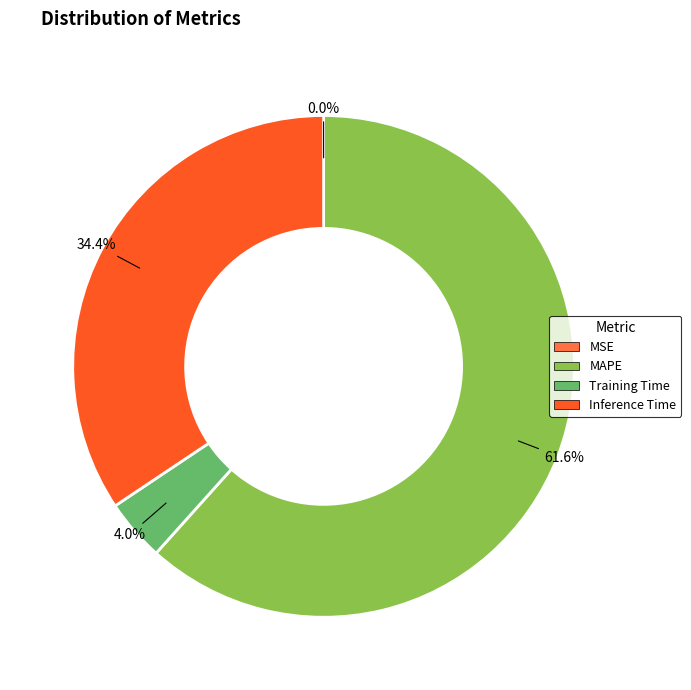

Is there any slice that represents more than half of the pie?

Yes